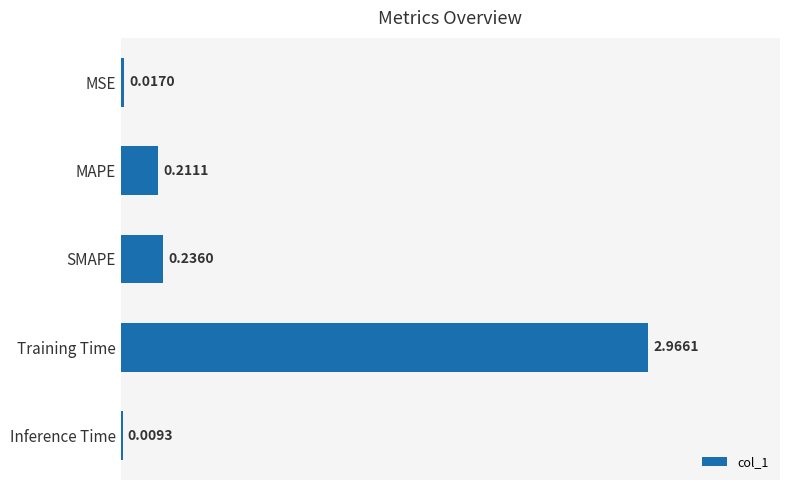

Where is the data nearest to the value 1?

SMAPE